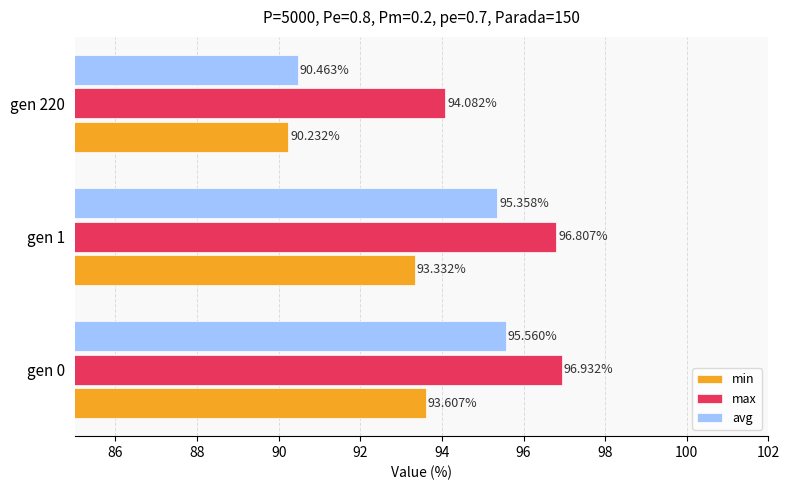

Which category has the lowest value in the avg series?

gen 220